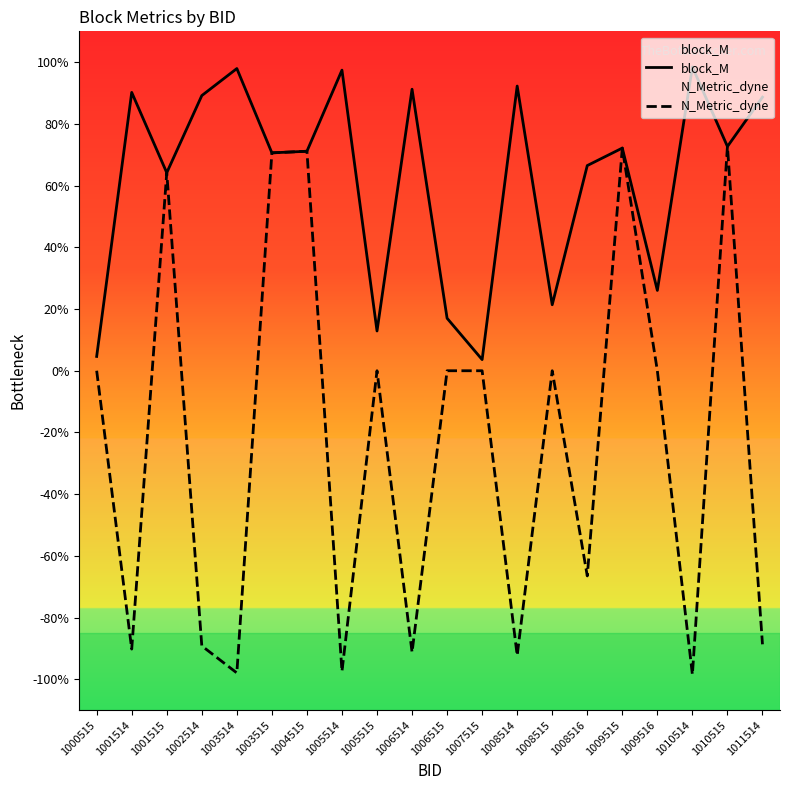

What are all the series names shown in the legend?

block_M, N_Metric_dyne